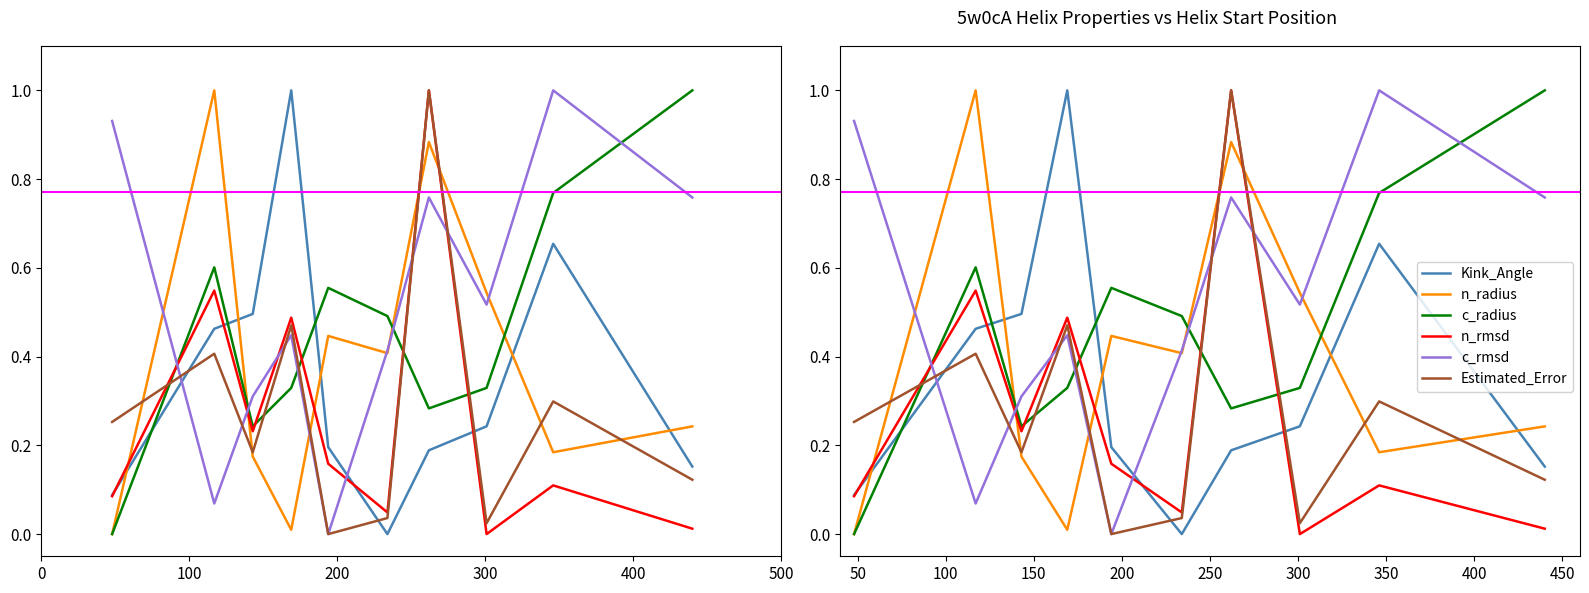

How many lines are shown in the chart?

6